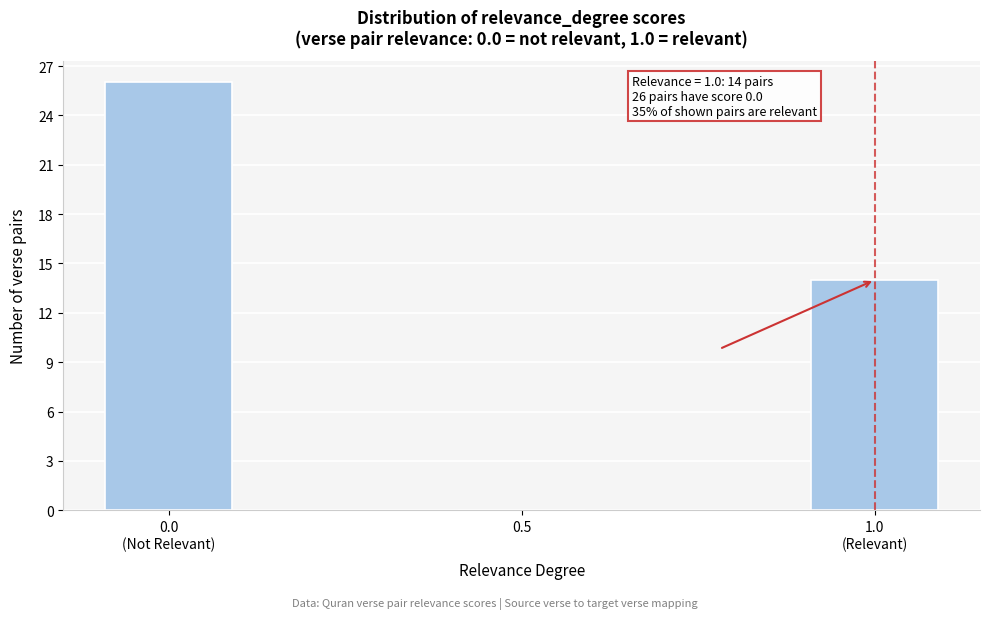

The value at 0.5 is 0. True or false?

True